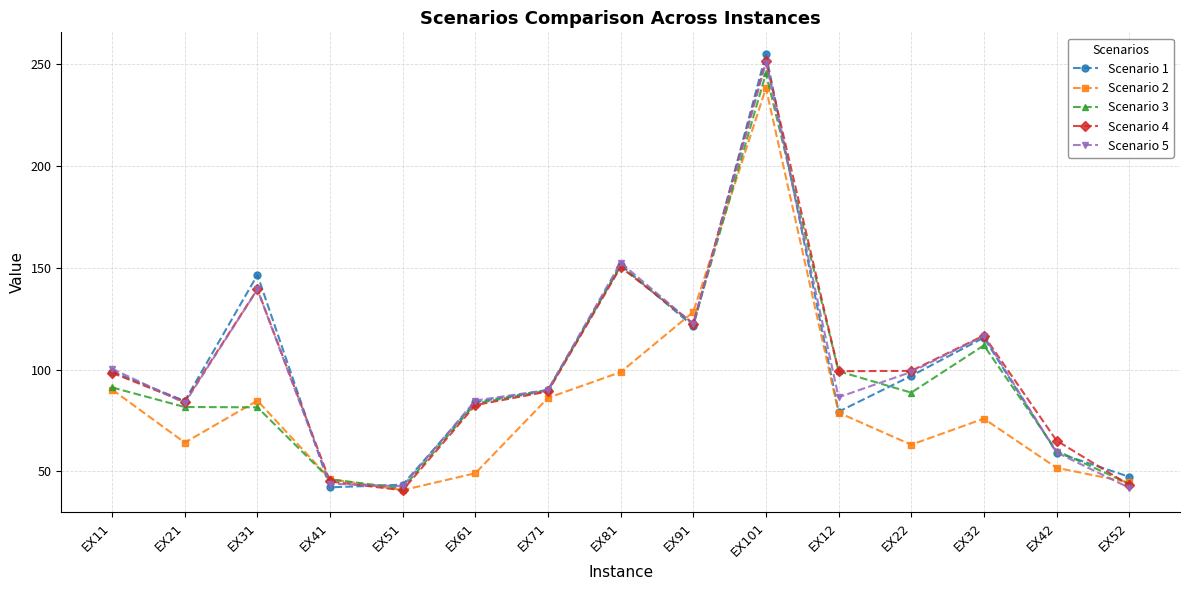

Is the value of Scenario 2 at EX51 greater than the value of Scenario 4 at EX11?

No